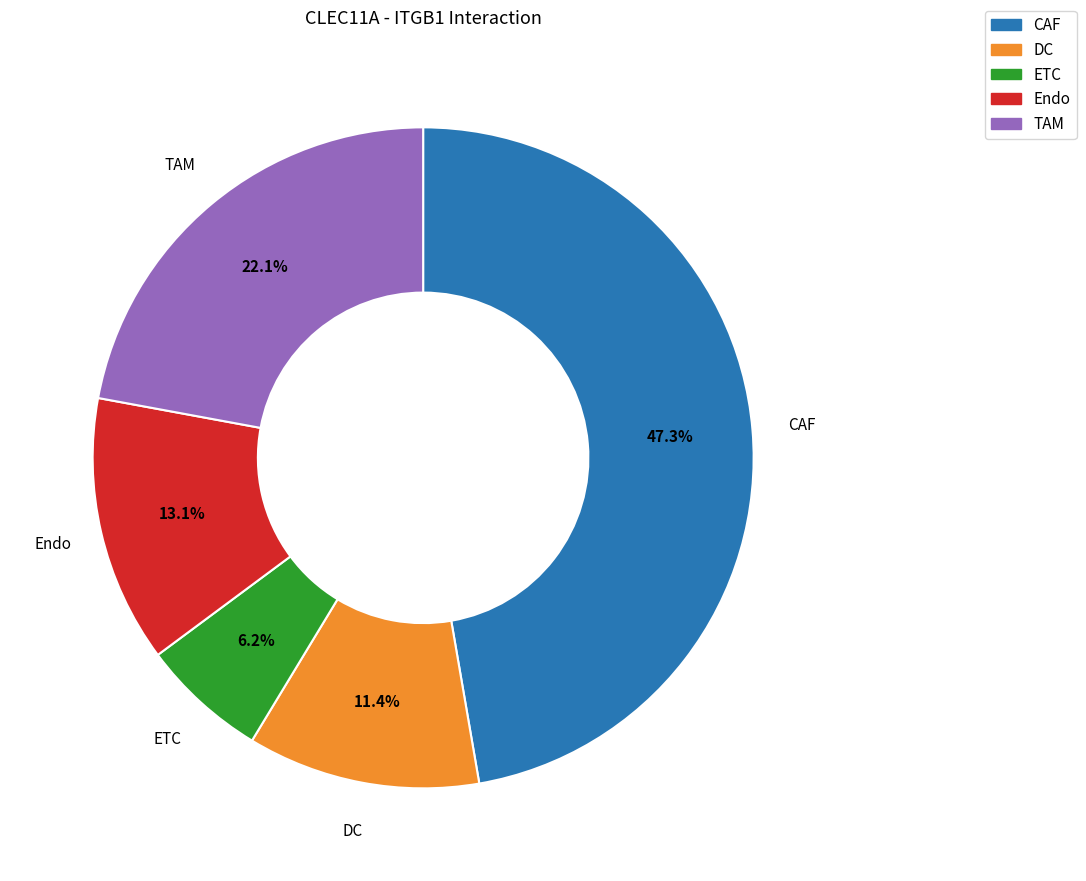

Do CAF and DC together represent more than half of the pie?

Yes